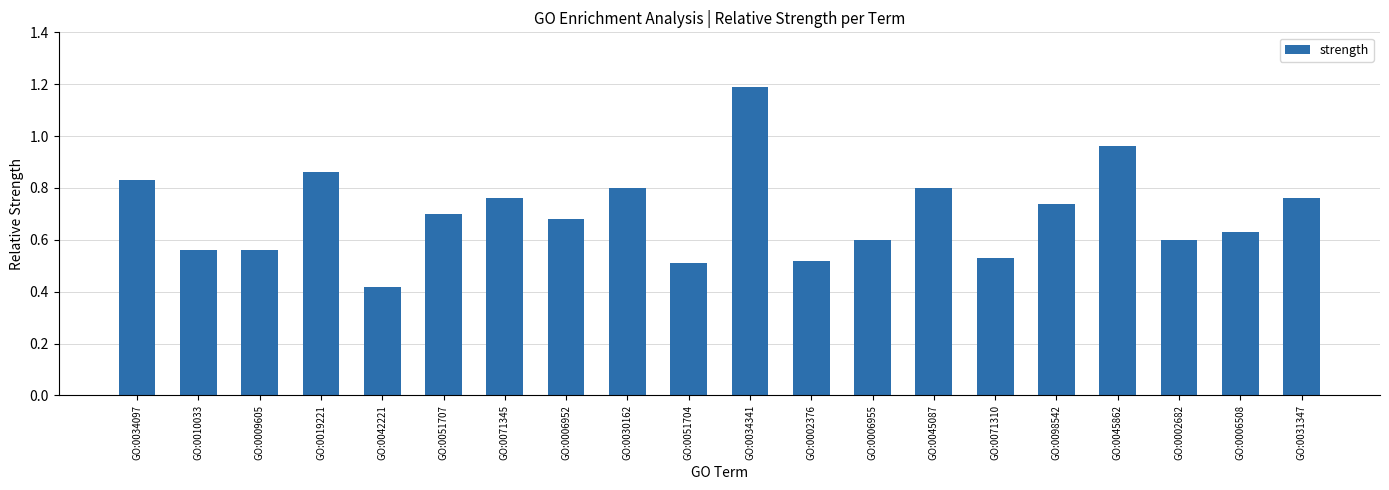

How many bars are there in total?

20